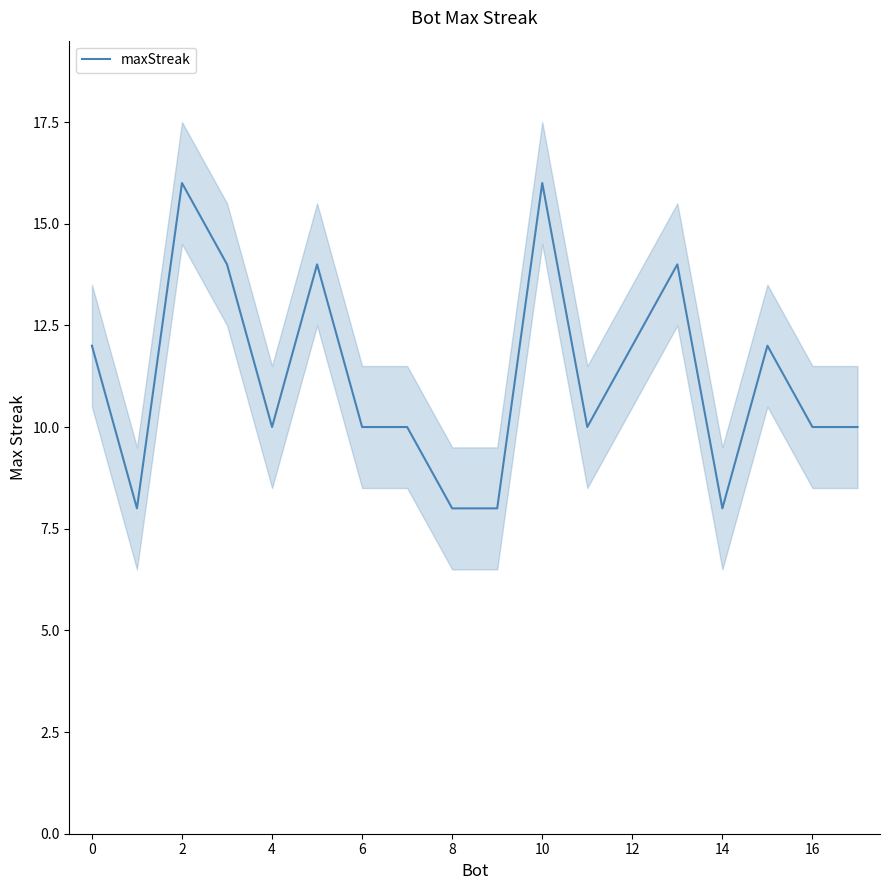

The value of maxStreak at 10 is 16. True or false?

True